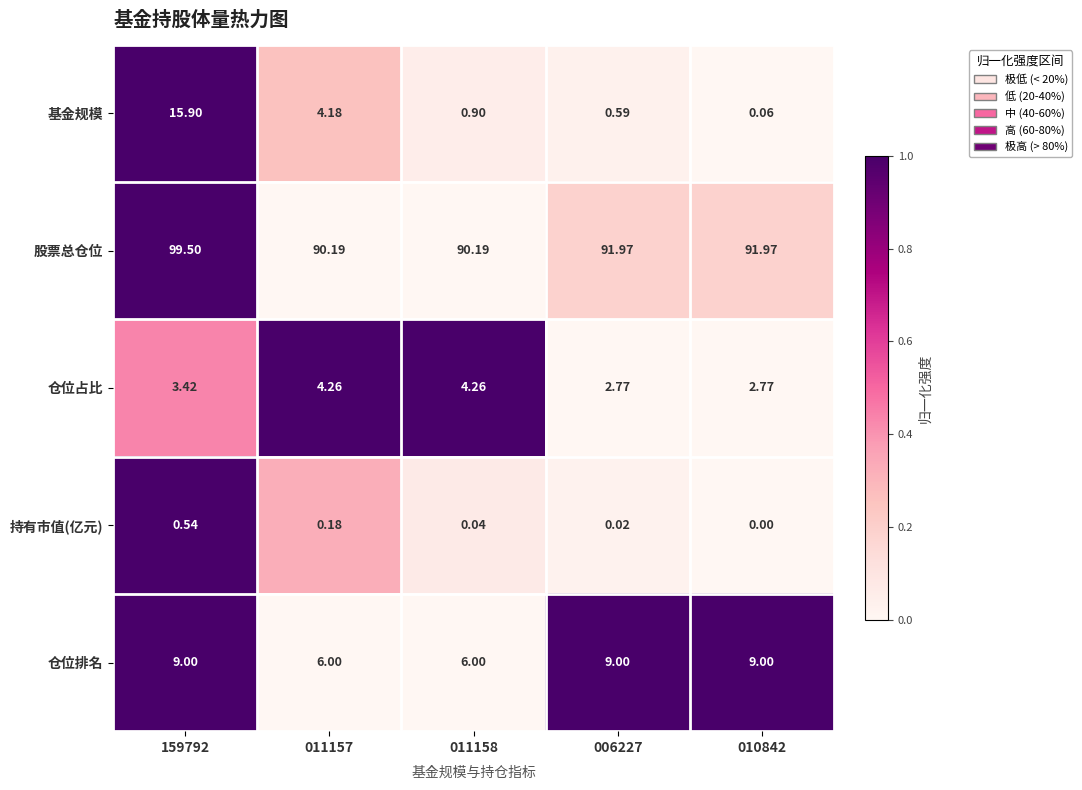

Which series has the largest total across all categories?

股票总仓位